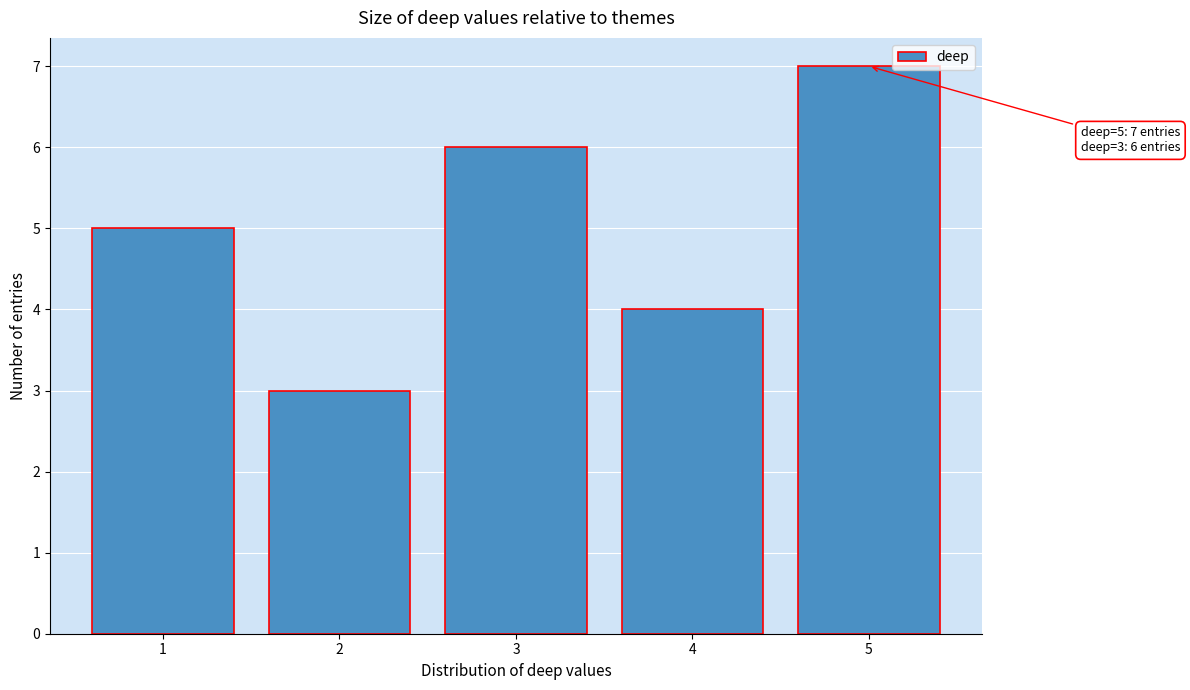

Reading left to right, what are all the values shown in this chart?

5	3	6	4	7